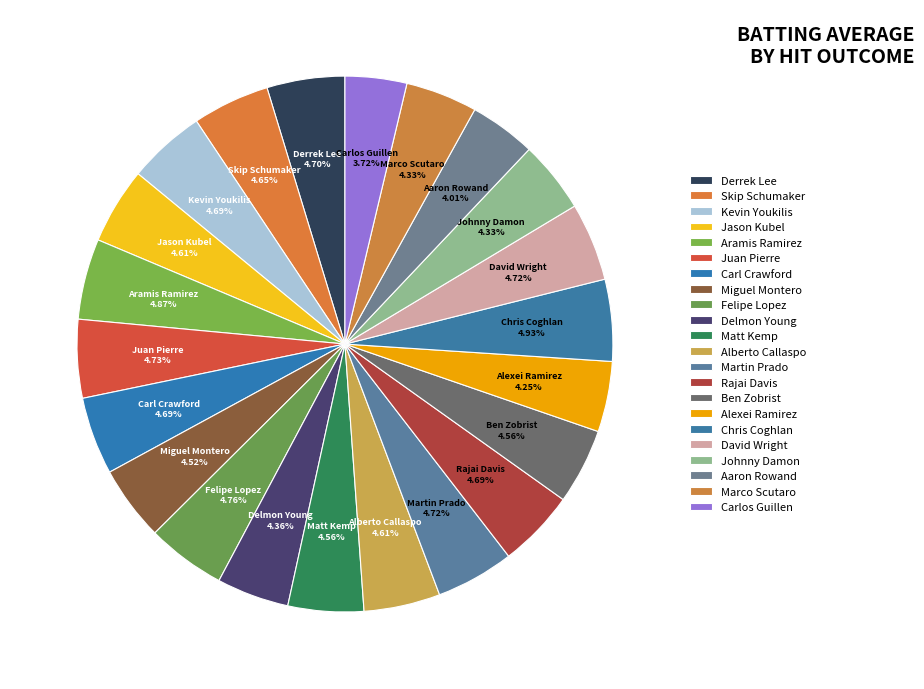

Count the number of slices in the pie.

22